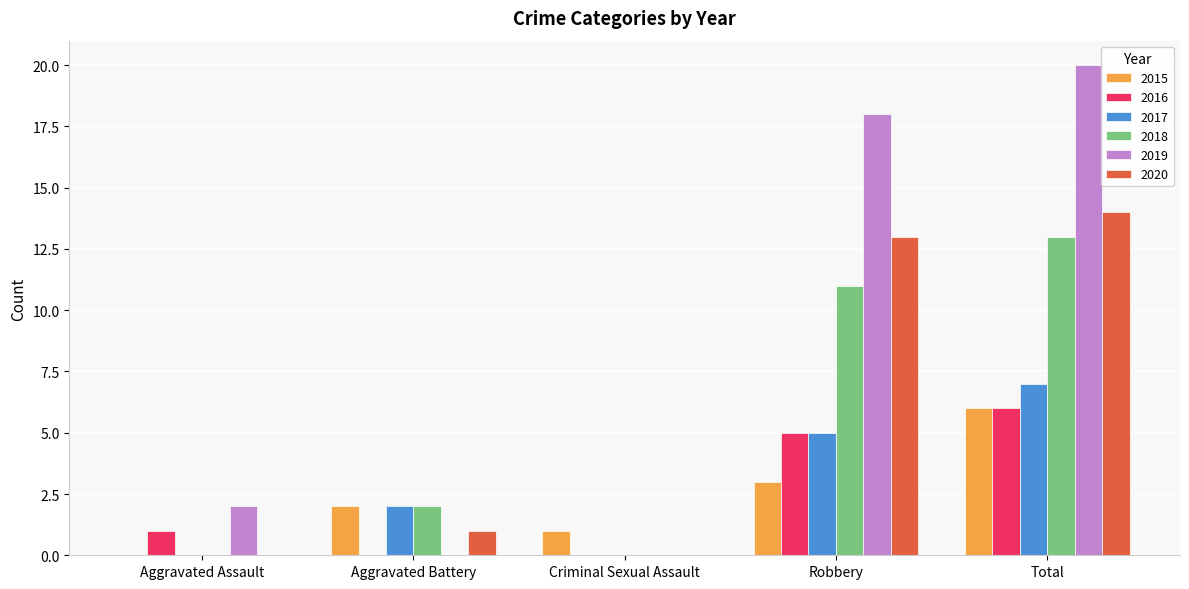

Which series changed the most between Criminal Sexual Assault and Robbery?

2019